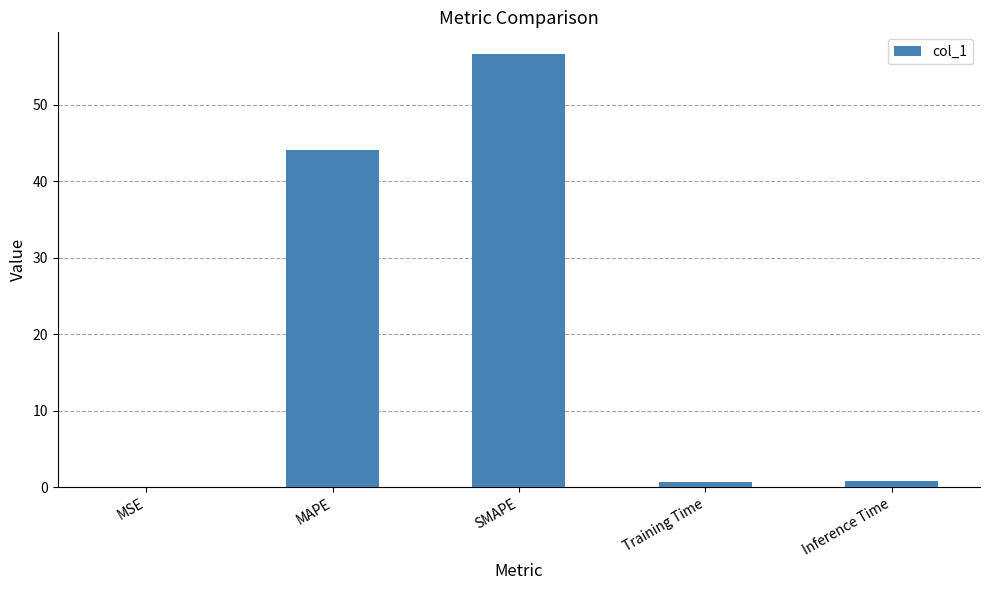

What is the maximum value shown in the chart?

56.6